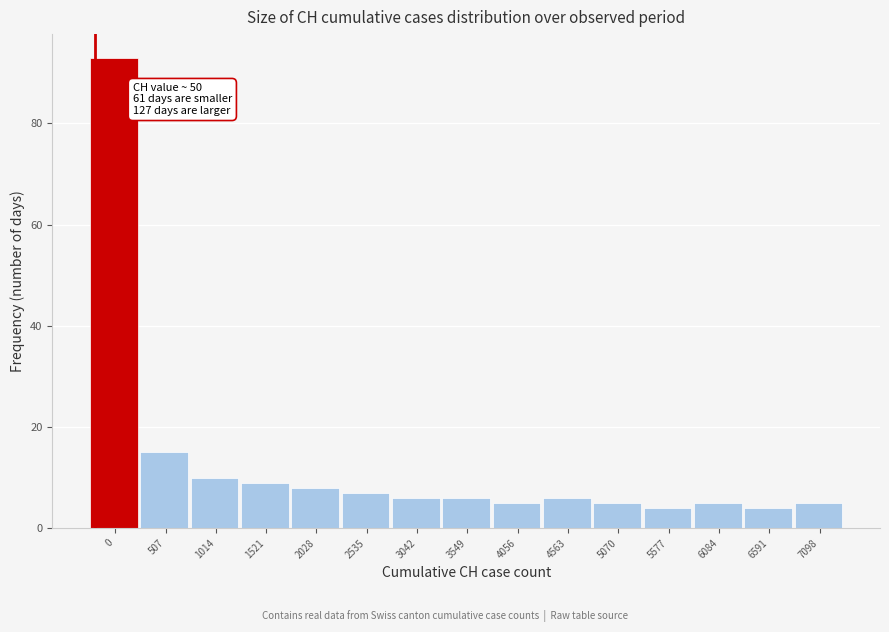

Reading left to right, extract all data points from this chart.

93	15	10	9	8	7	6	6	5	6	5	4	5	4	5